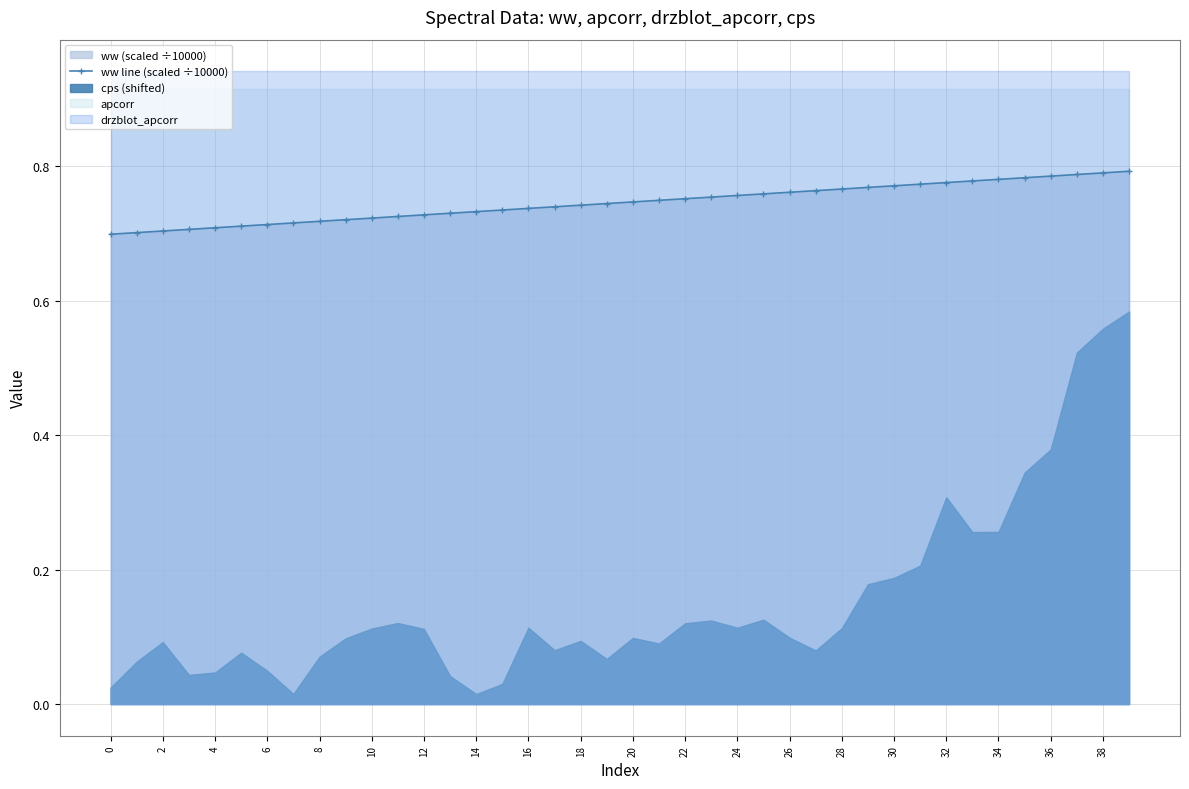

The chart shows a value of 0.8 at 37. True or false?

True